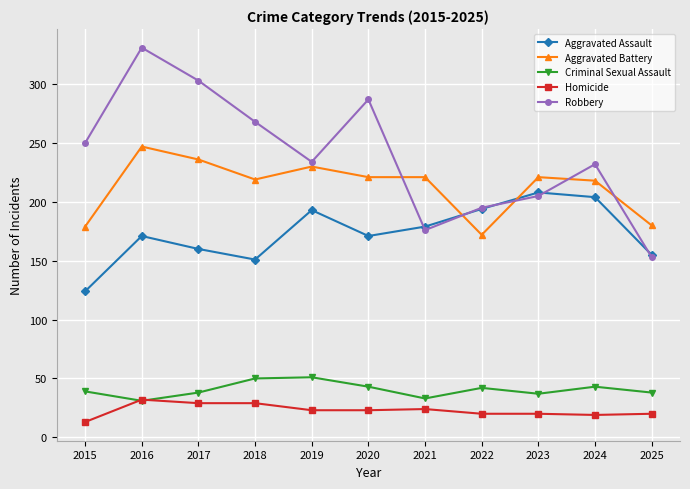

What is the maximum value shown in the chart?

331